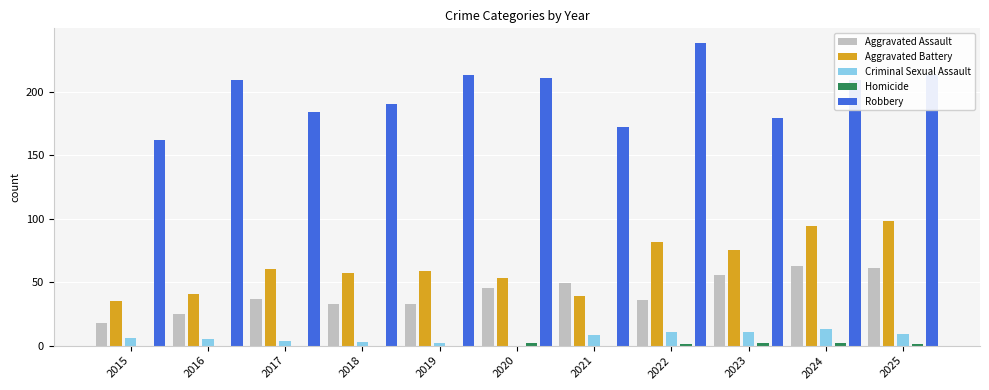

Between 2016 and 2022, which series saw the biggest shift?

Aggravated Battery